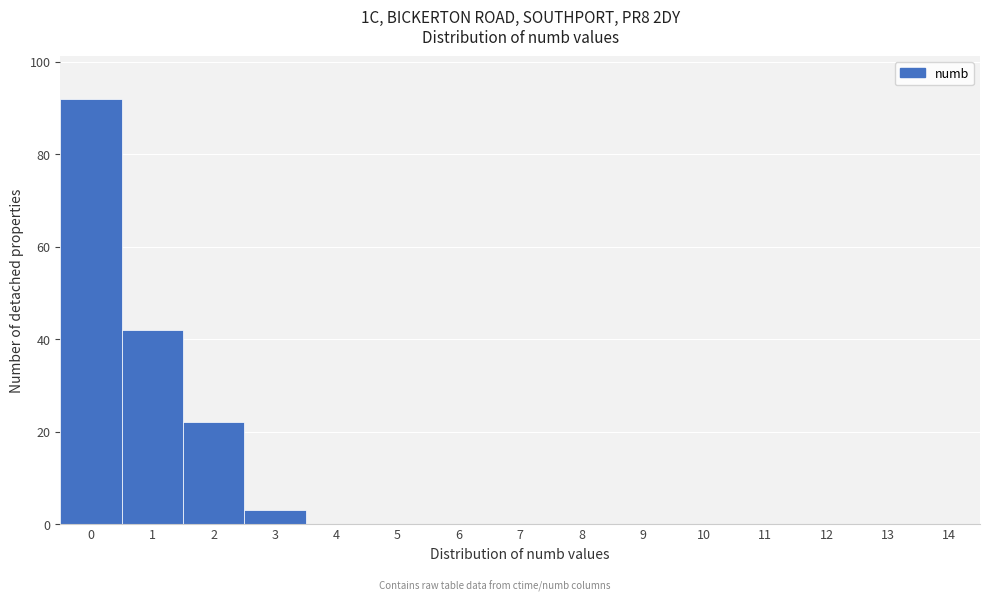

Reading left to right, list all the values displayed in this chart.

0=92	1=42	2=22	3=3	4=0	5=0	6=0	7=0	8=0	9=0	10=0	11=0	12=0	13=0	14=0